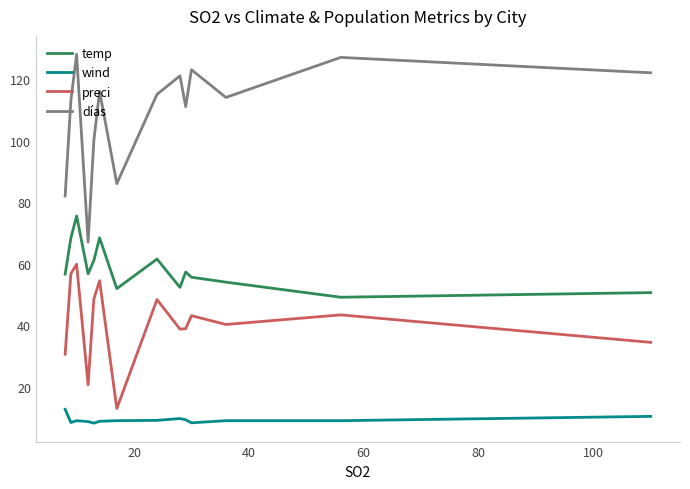

True or false: preci and wind cross at least once.

False